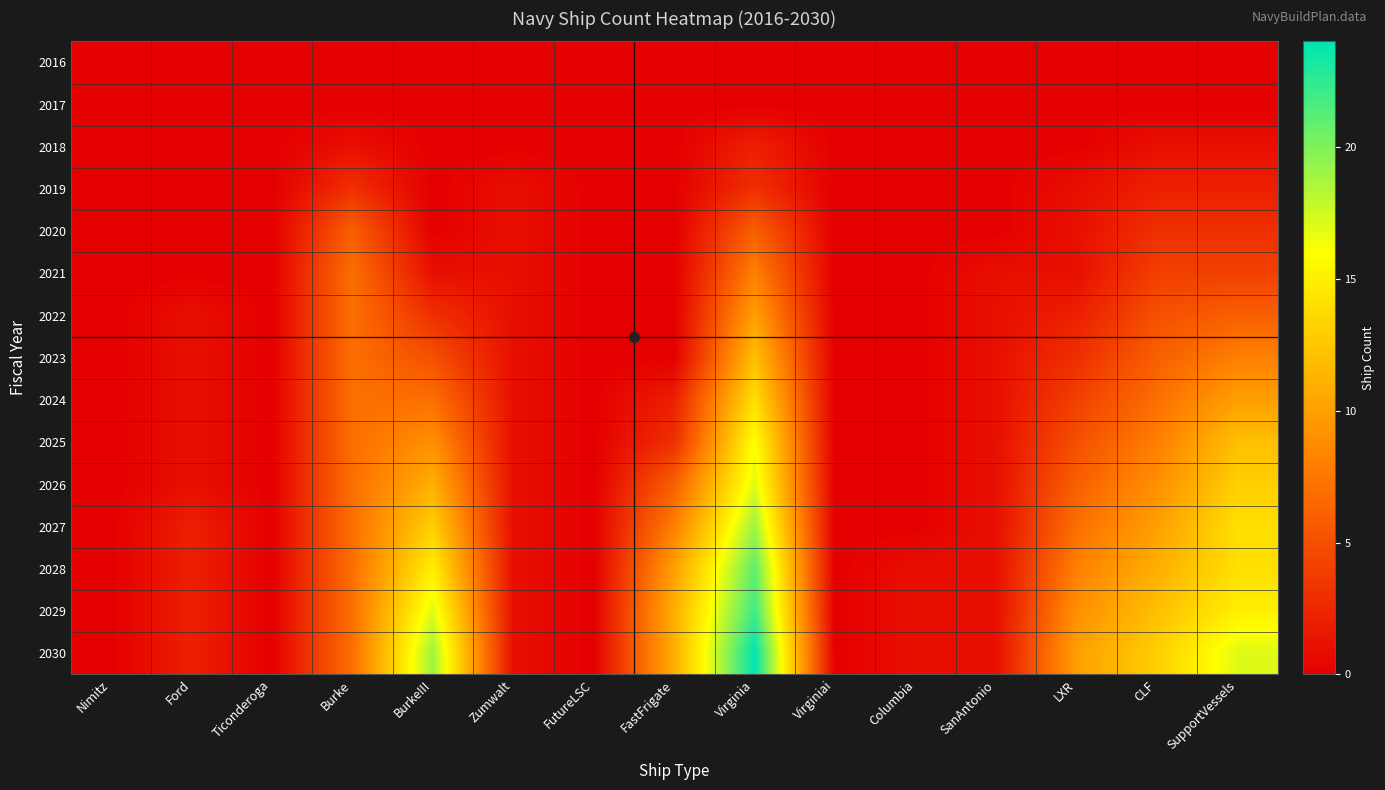

What is the difference between the highest and lowest values at Virginia?

24